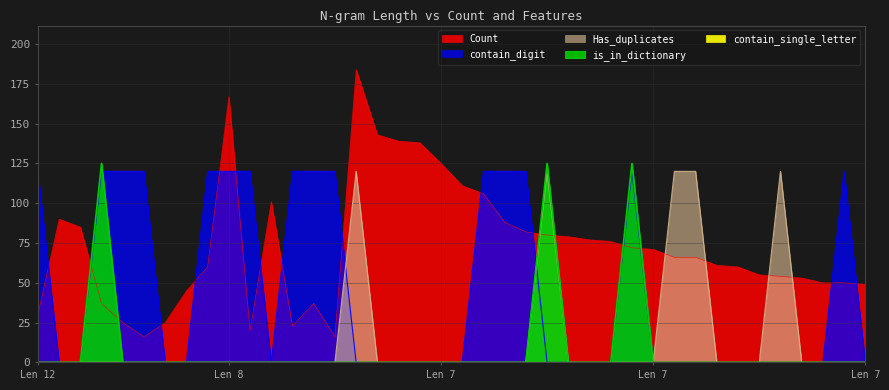

True or false: is_in_dictionary has more than 0 interior local peaks.

True